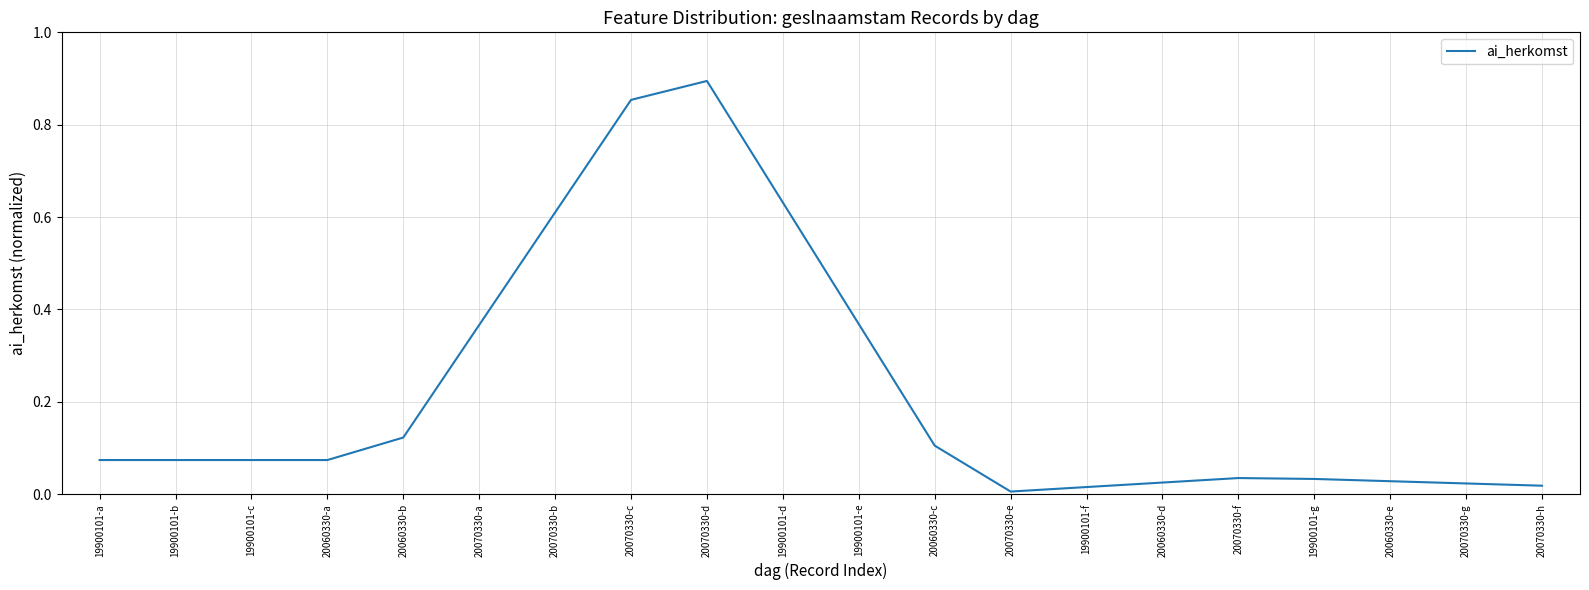

What is the change in value from 20070330-d to 20070330-g?

-0.9